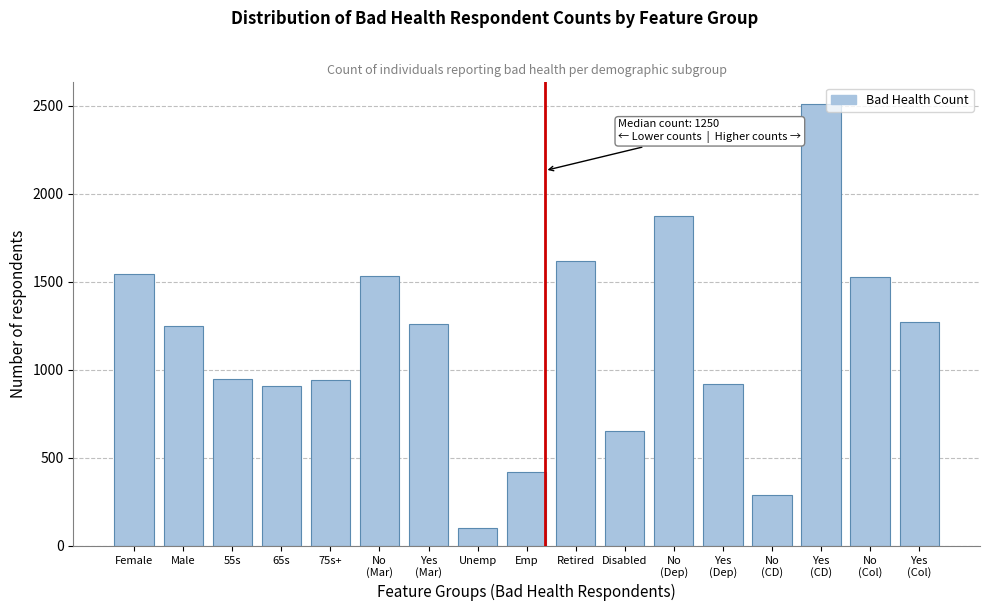

What value does the data have at 55s?

947